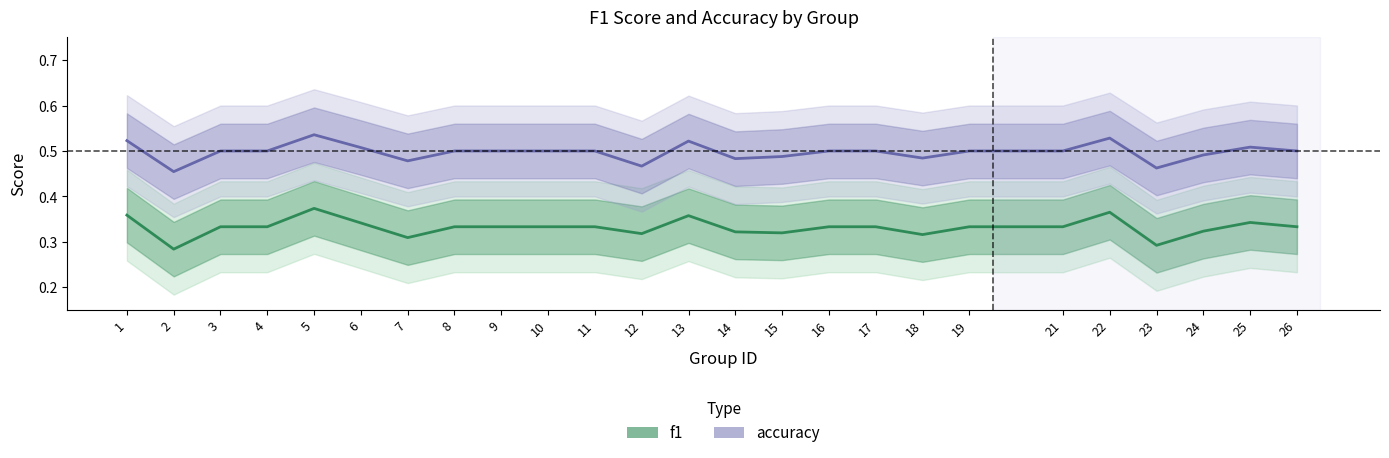

At how many categories does at least one series exceed 0?

25